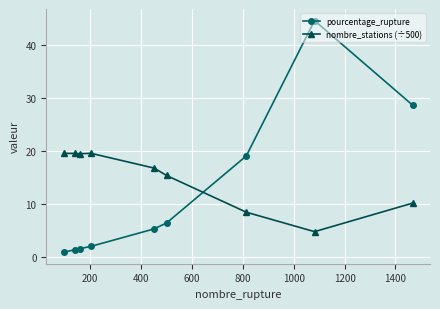

How many distinct data groups are displayed?

2